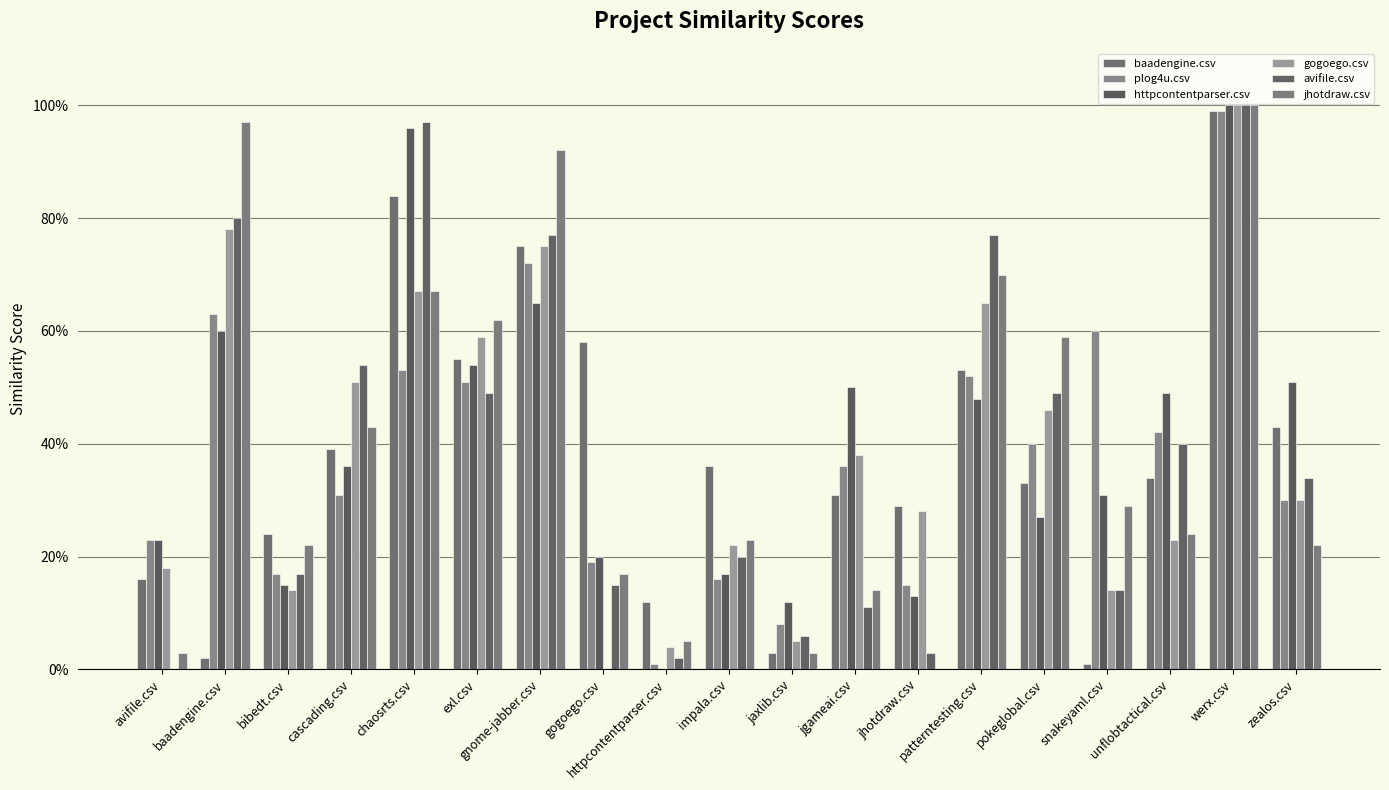

Reading left to right, list all the values displayed in this chart.

baadengine.csv: avifile.csv=0.2	baadengine.csv=0.0	bibedt.csv=0.2	cascading.csv=0.4	chaosrts.csv=0.8	exl.csv=0.6	gnome-jabber.csv=0.8	gogoego.csv=0.6	httpcontentparser.csv=0.1	impala.csv=0.4	jaxlib.csv=0.0	jgameai.csv=0.3	jhotdraw.csv=0.3	patterntesting.csv=0.5	pokeglobal.csv=0.3	snakeyaml.csv=0.0	unflobtactical.csv=0.3	werx.csv=1.0	zealos.csv=0.4
plog4u.csv: avifile.csv=0.2	baadengine.csv=0.6	bibedt.csv=0.2	cascading.csv=0.3	chaosrts.csv=0.5	exl.csv=0.5	gnome-jabber.csv=0.7	gogoego.csv=0.2	httpcontentparser.csv=0.0	impala.csv=0.2	jaxlib.csv=0.1	jgameai.csv=0.4	jhotdraw.csv=0.1	patterntesting.csv=0.5	pokeglobal.csv=0.4	snakeyaml.csv=0.6	unflobtactical.csv=0.4	werx.csv=1.0	zealos.csv=0.3
httpcontentparser.csv: avifile.csv=0.2	baadengine.csv=0.6	bibedt.csv=0.1	cascading.csv=0.4	chaosrts.csv=1.0	exl.csv=0.5	gnome-jabber.csv=0.7	gogoego.csv=0.2	httpcontentparser.csv=0.0	impala.csv=0.2	jaxlib.csv=0.1	jgameai.csv=0.5	jhotdraw.csv=0.1	patterntesting.csv=0.5	pokeglobal.csv=0.3	snakeyaml.csv=0.3	unflobtactical.csv=0.5	werx.csv=1.0	zealos.csv=0.5
gogoego.csv: avifile.csv=0.2	baadengine.csv=0.8	bibedt.csv=0.1	cascading.csv=0.5	chaosrts.csv=0.7	exl.csv=0.6	gnome-jabber.csv=0.8	gogoego.csv=0.0	httpcontentparser.csv=0.0	impala.csv=0.2	jaxlib.csv=0.1	jgameai.csv=0.4	jhotdraw.csv=0.3	patterntesting.csv=0.7	pokeglobal.csv=0.5	snakeyaml.csv=0.1	unflobtactical.csv=0.2	werx.csv=1.0	zealos.csv=0.3
avifile.csv: avifile.csv=0.0	baadengine.csv=0.8	bibedt.csv=0.2	cascading.csv=0.5	chaosrts.csv=1.0	exl.csv=0.5	gnome-jabber.csv=0.8	gogoego.csv=0.1	httpcontentparser.csv=0.0	impala.csv=0.2	jaxlib.csv=0.1	jgameai.csv=0.1	jhotdraw.csv=0.0	patterntesting.csv=0.8	pokeglobal.csv=0.5	snakeyaml.csv=0.1	unflobtactical.csv=0.4	werx.csv=1.0	zealos.csv=0.3
jhotdraw.csv: avifile.csv=0.0	baadengine.csv=1.0	bibedt.csv=0.2	cascading.csv=0.4	chaosrts.csv=0.7	exl.csv=0.6	gnome-jabber.csv=0.9	gogoego.csv=0.2	httpcontentparser.csv=0.1	impala.csv=0.2	jaxlib.csv=0.0	jgameai.csv=0.1	jhotdraw.csv=0.0	patterntesting.csv=0.7	pokeglobal.csv=0.6	snakeyaml.csv=0.3	unflobtactical.csv=0.2	werx.csv=1.0	zealos.csv=0.2